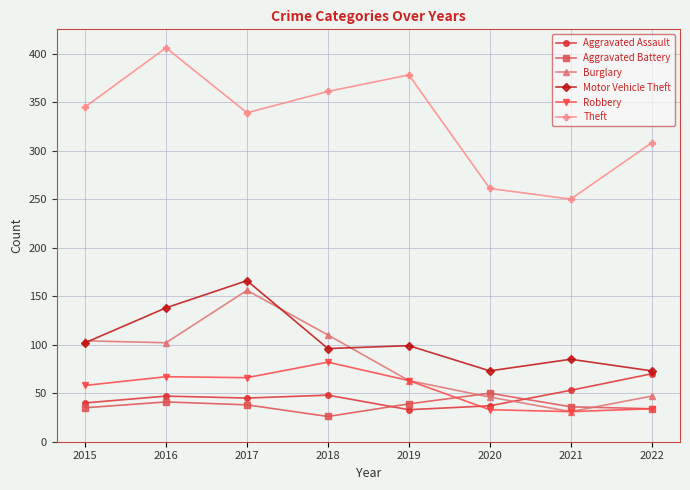

How many interior local peaks does the Aggravated Battery series have?

2